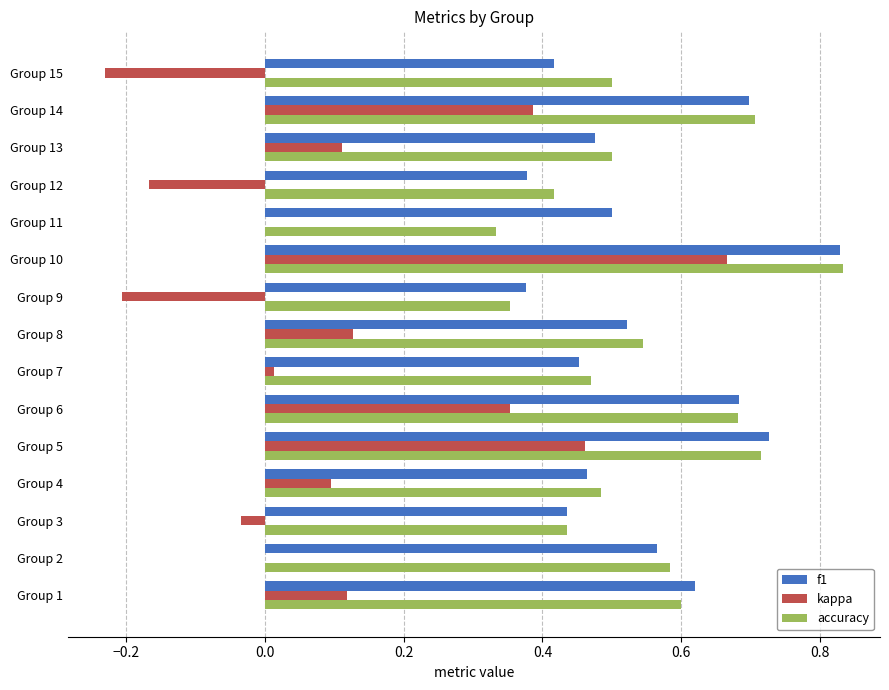

What is the sum of all accuracy values?

8.2